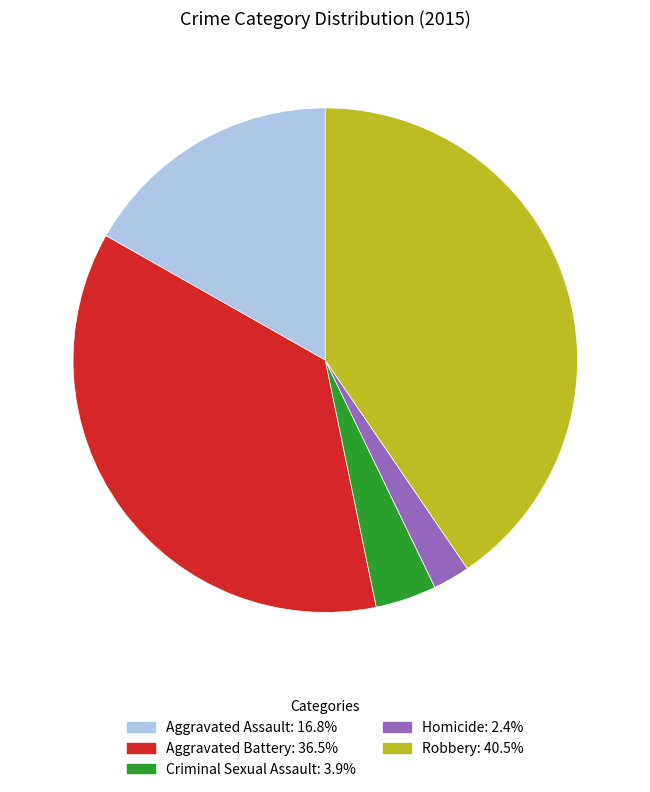

Is there a majority slice in this chart?

No